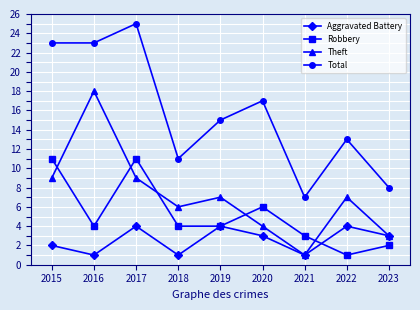

What are all the series names shown in the legend?

Aggravated Battery, Robbery, Theft, Total